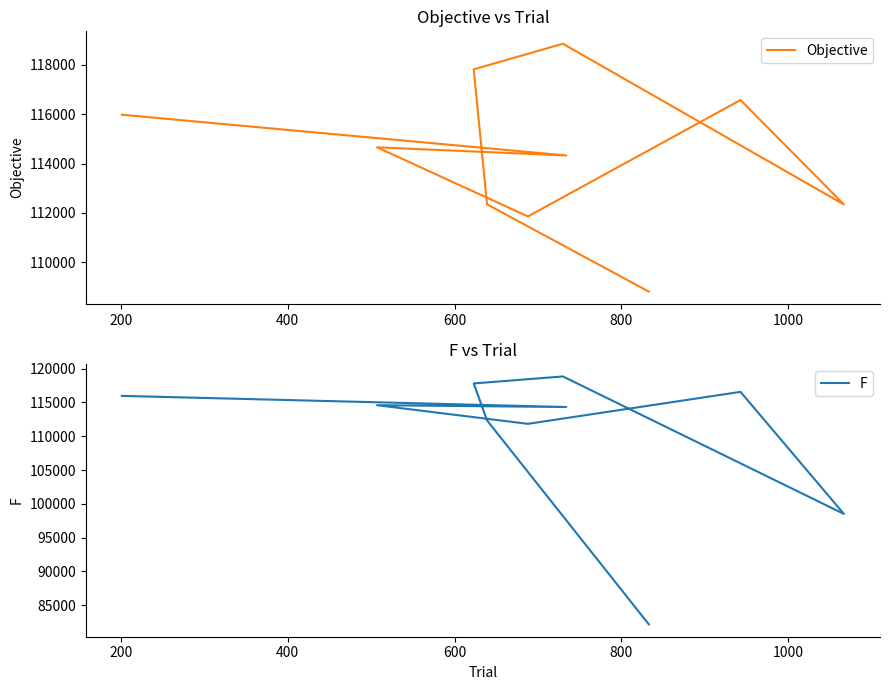

True or false: F and Objective intersect in this chart.

False